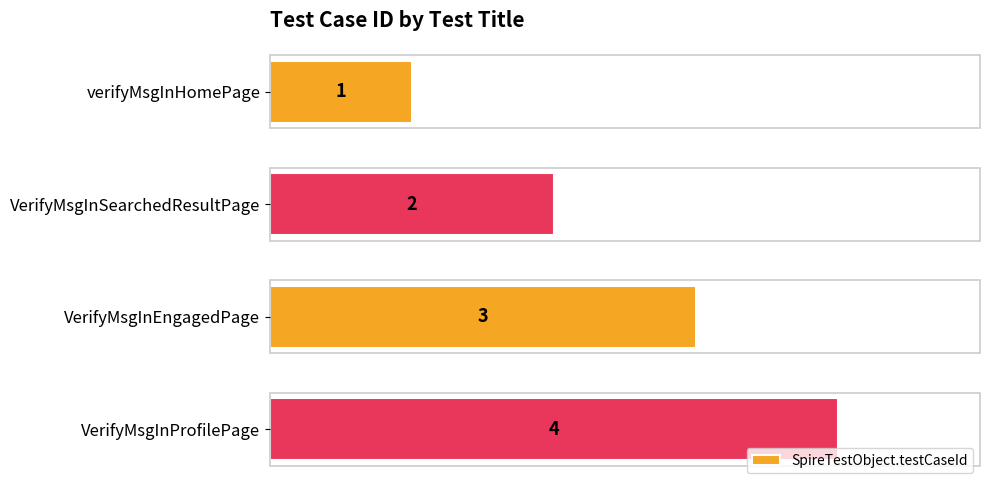

How many bars are there in total?

4